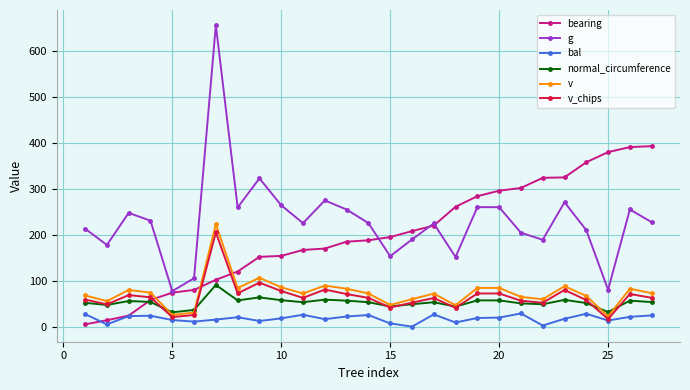

Which series has the largest total across all categories?

g